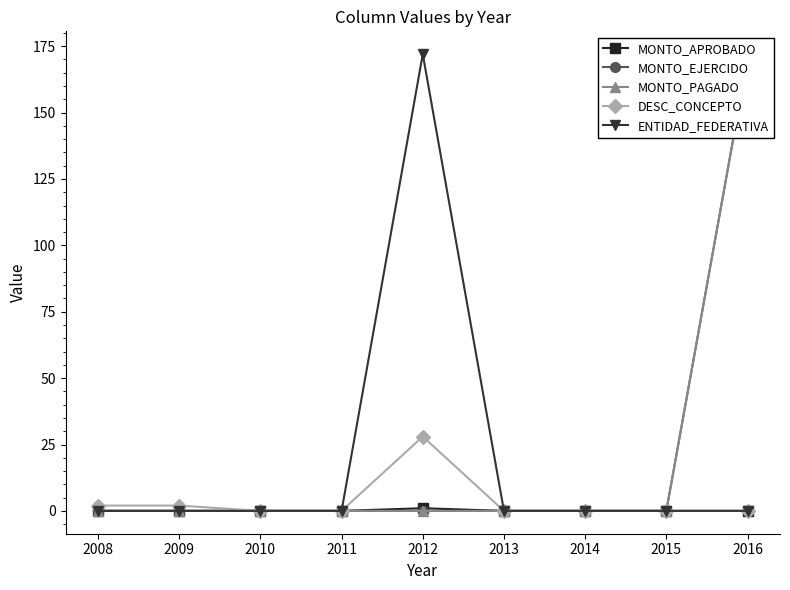

Which series has the largest total across all categories?

ENTIDAD_FEDERATIVA